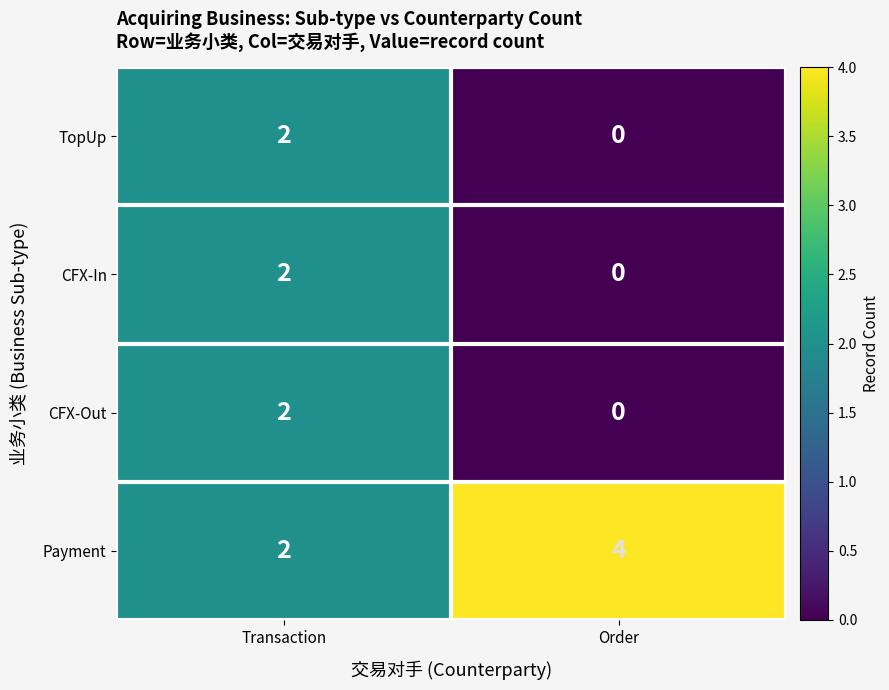

How many categories are shown in the chart?

2